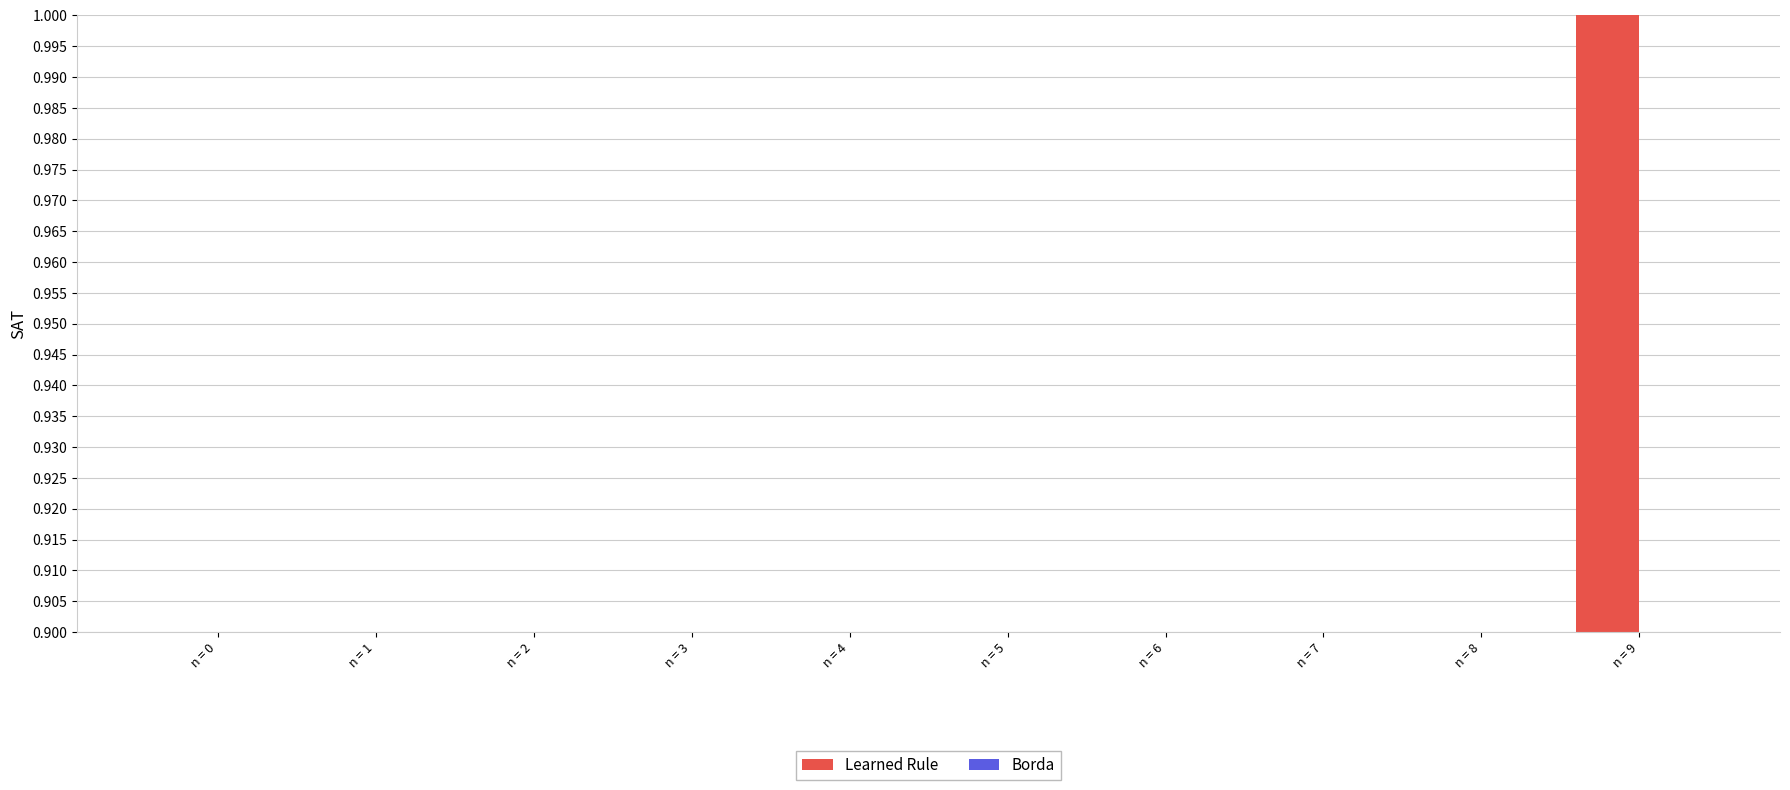

Which series has the largest range (max minus min)?

Learned Rule